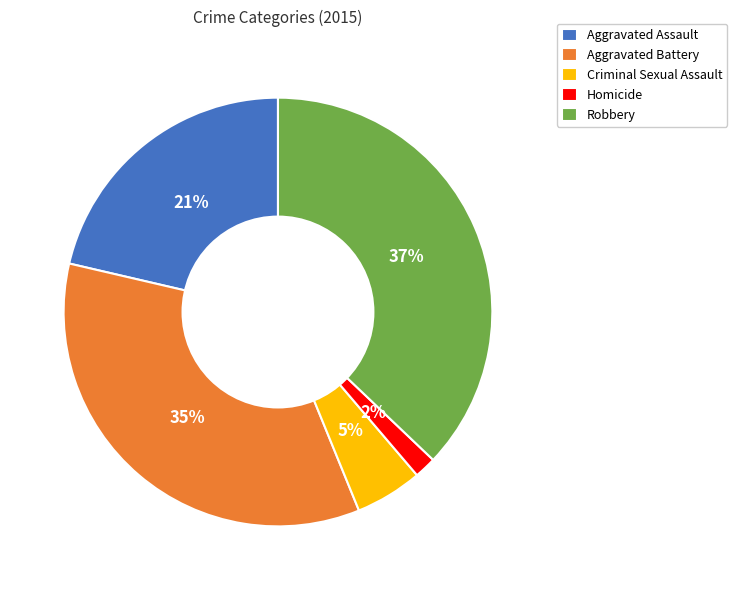

Does Aggravated Assault account for over 50% of the chart?

No